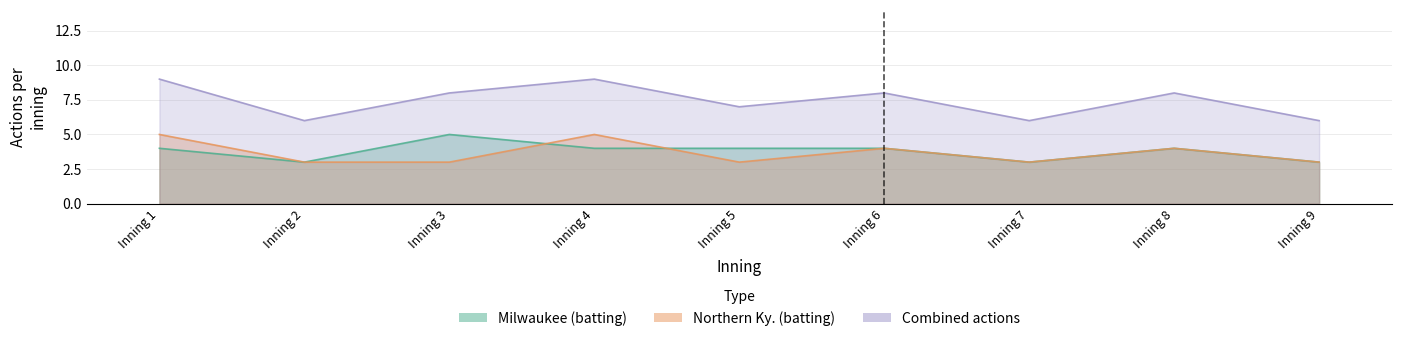

Is the value of Northern Ky. (batting) at Inning 7 greater than the value of Milwaukee (batting) at Inning 8?

No